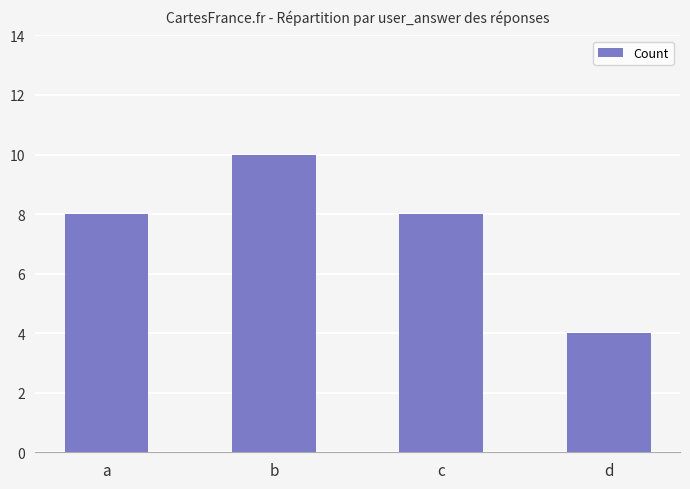

The value at b is 10. True or false?

True